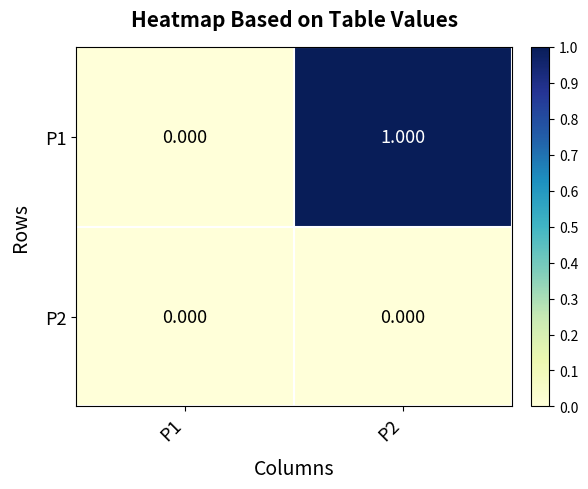

How many values in the P1 series are below 1?

1